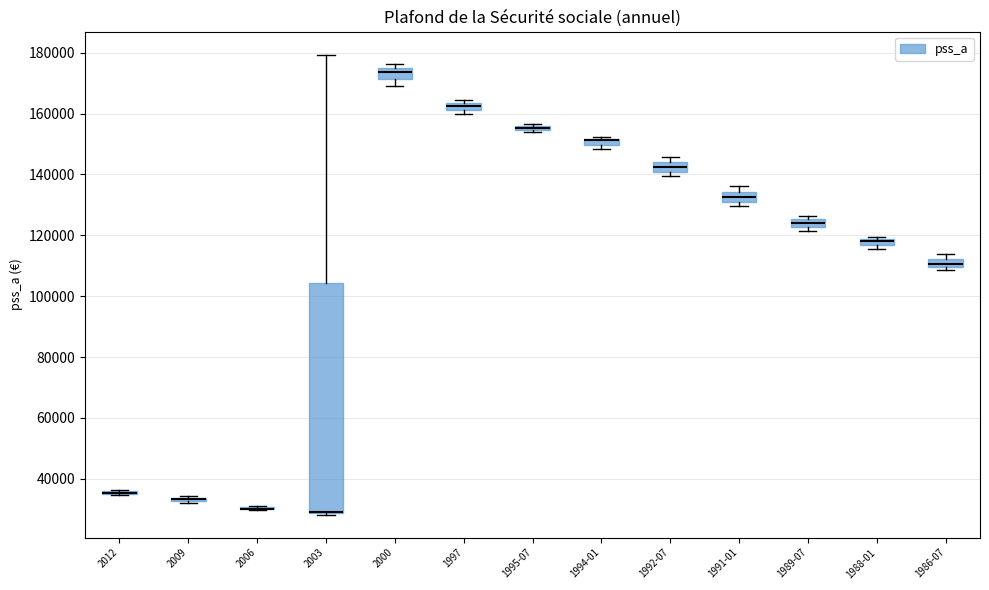

Where is the lower edge of the box for 1991-01 on the y-axis? The values are not printed on the chart, so give them approximately, as read against the axis.

132000